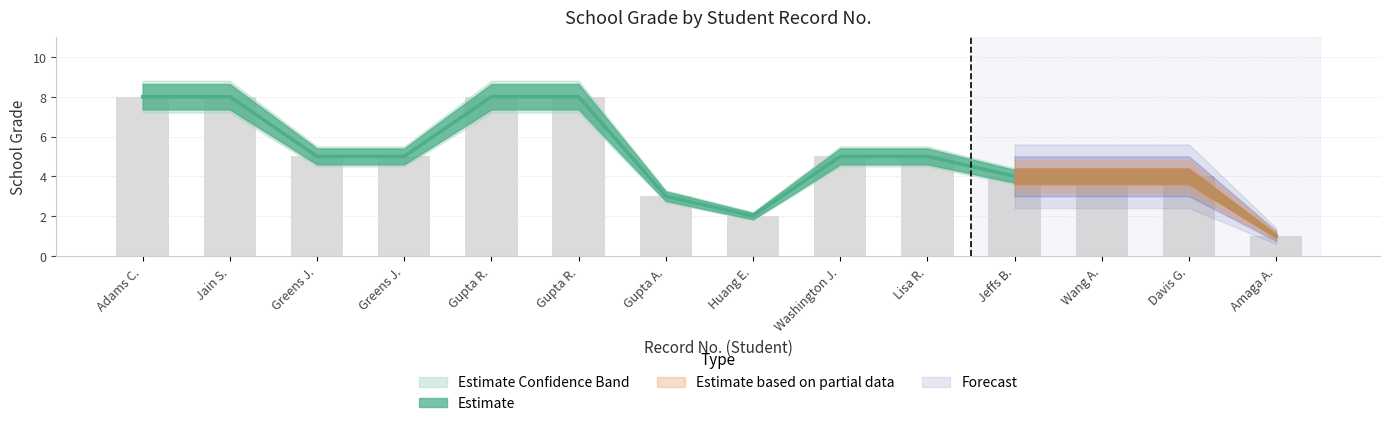

What is the approximate value of Grade Upper at Huang E.?

2